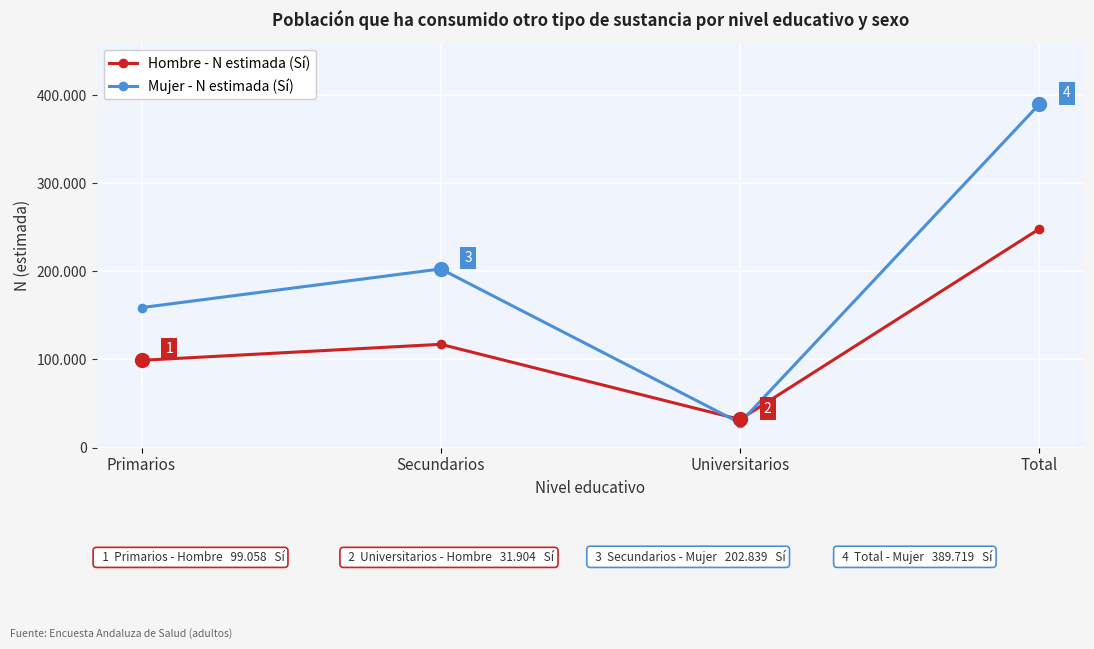

Reading left to right, what are all the values shown in this chart?

Hombre - N estimada (Sí): Primarios=99058	Secundarios=117248	Universitarios=31904	Total=248210
Mujer - N estimada (Sí): Primarios=158934	Secundarios=202839	Universitarios=27946	Total=389719